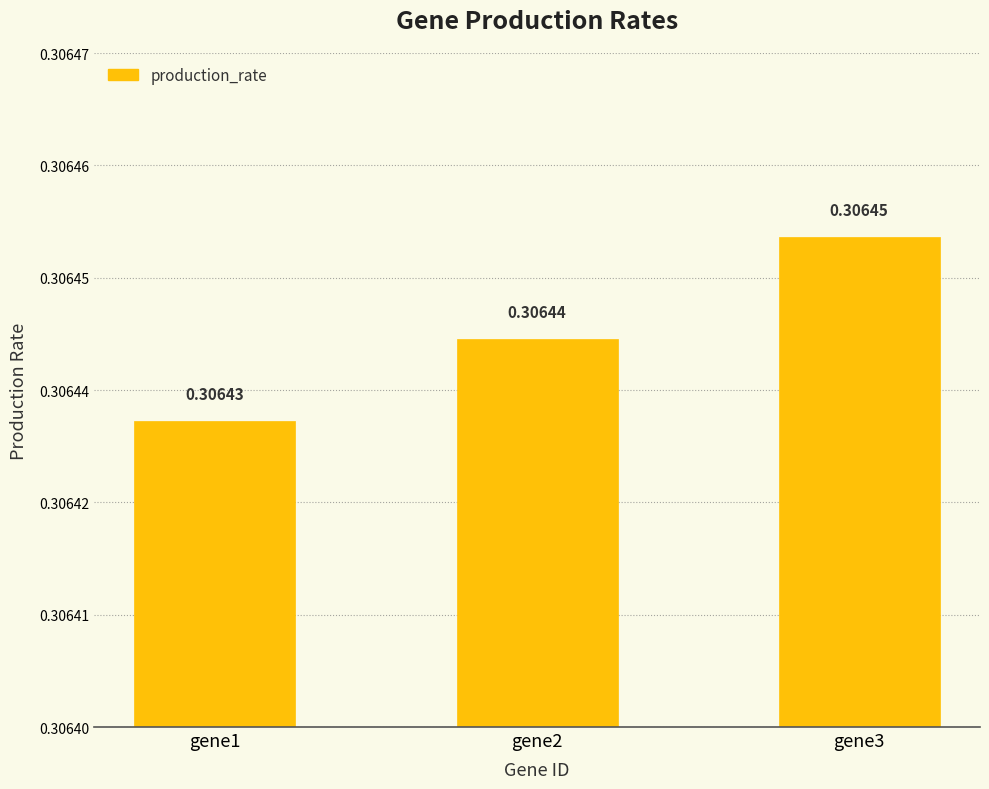

Is it true that the value at gene3 is 0.3?

True